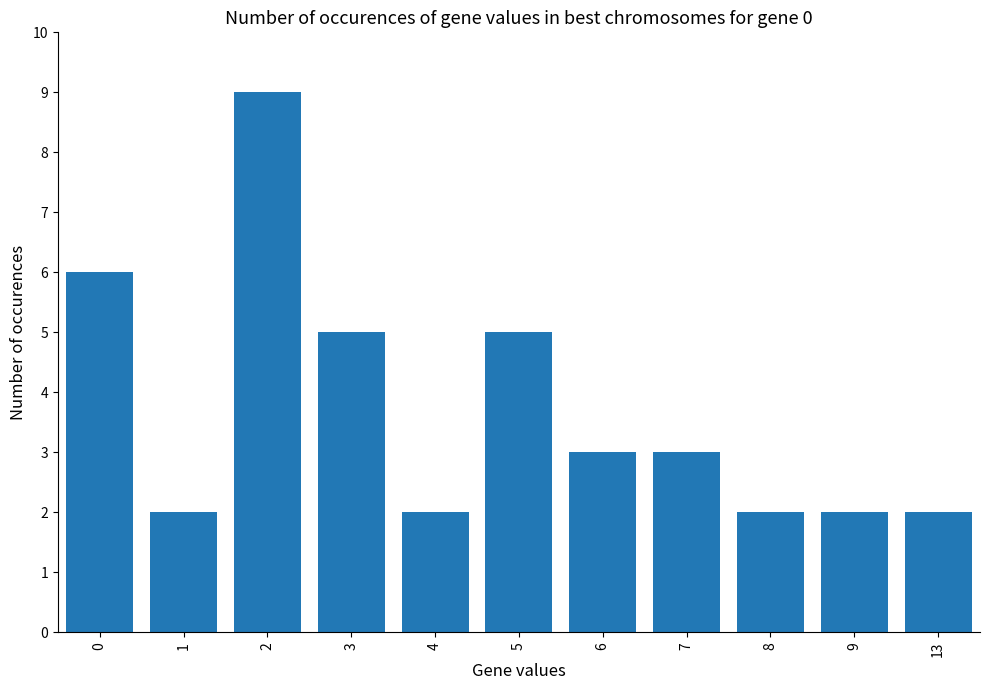

Reading left to right, what are all the values shown in this chart?

6	2	9	5	2	5	3	3	2	2	2